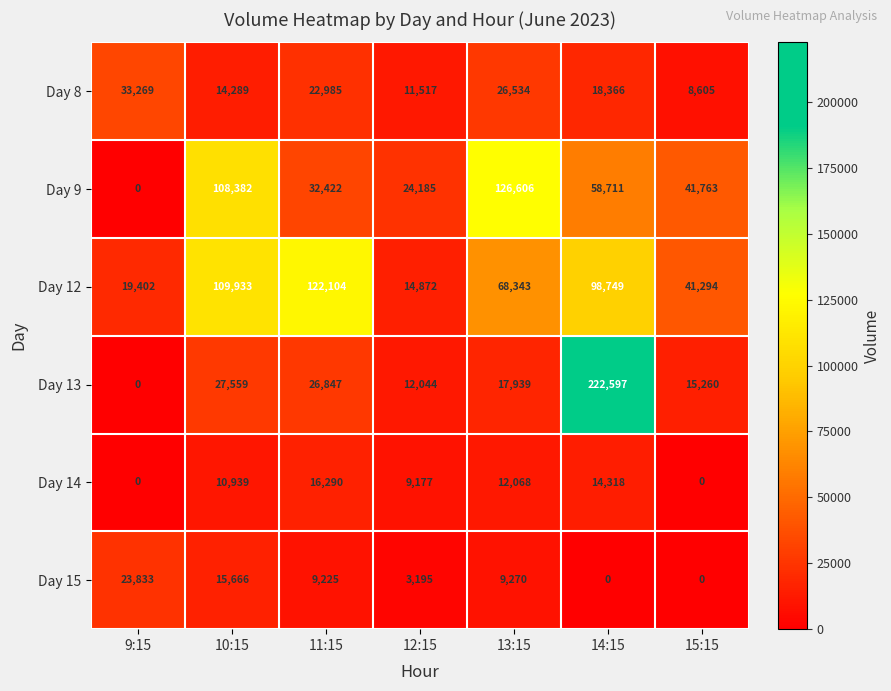

What is the average value of the Day 15 series?

8741